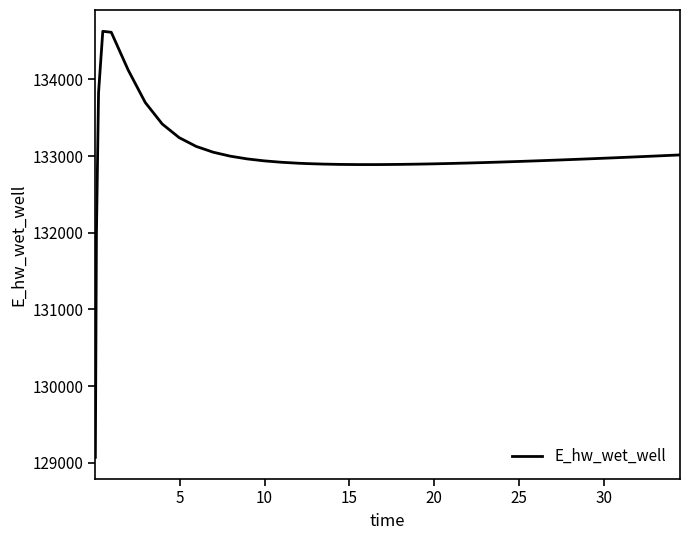

What is the smallest value displayed?

129070.3